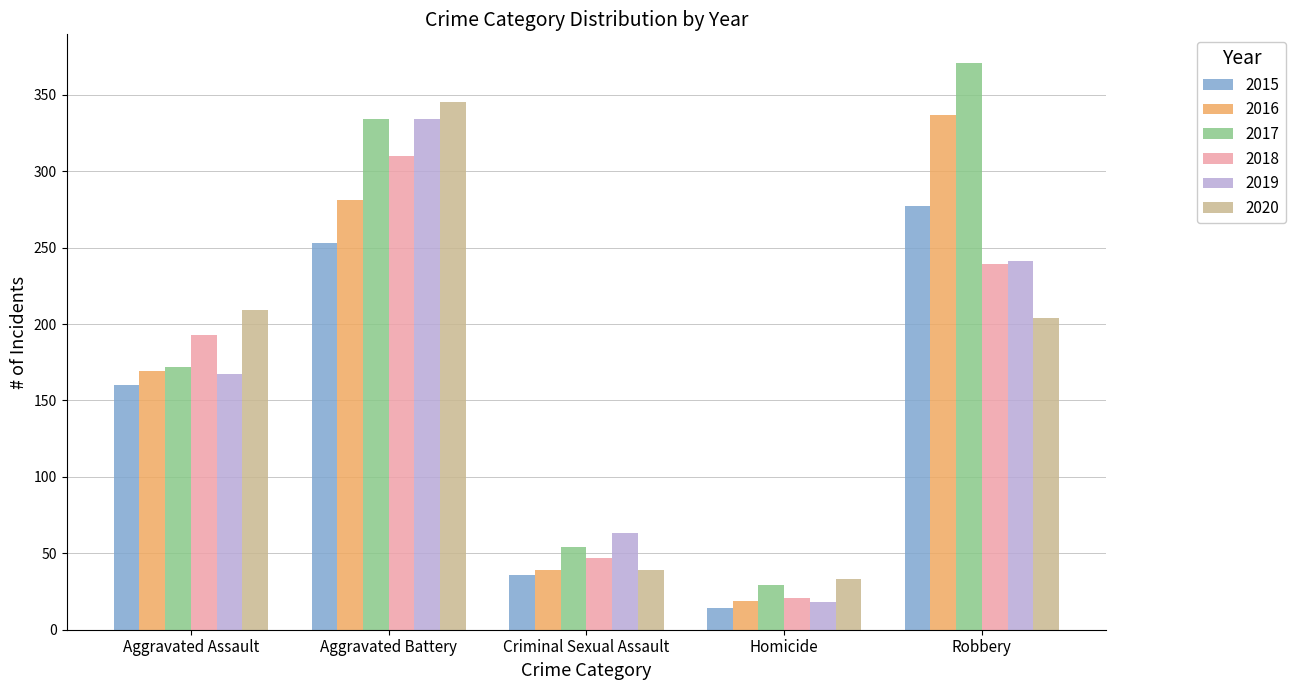

Between Aggravated Battery and Robbery, which series saw the biggest shift?

2020